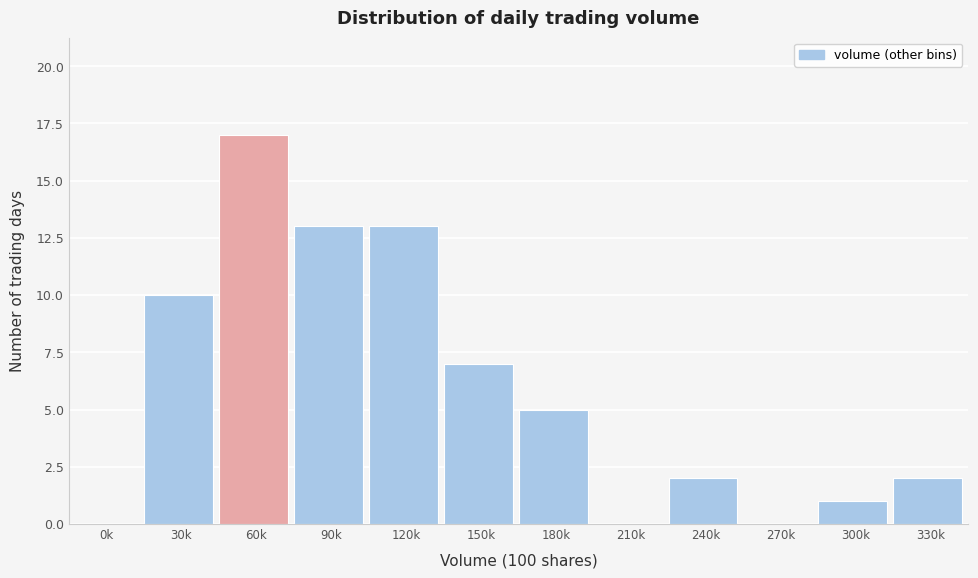

Reading left to right, what are all the values shown in this chart?

0k=0	30k=10	60k=17	90k=13	120k=13	150k=7	180k=5	210k=0	240k=2	270k=0	300k=1	330k=2